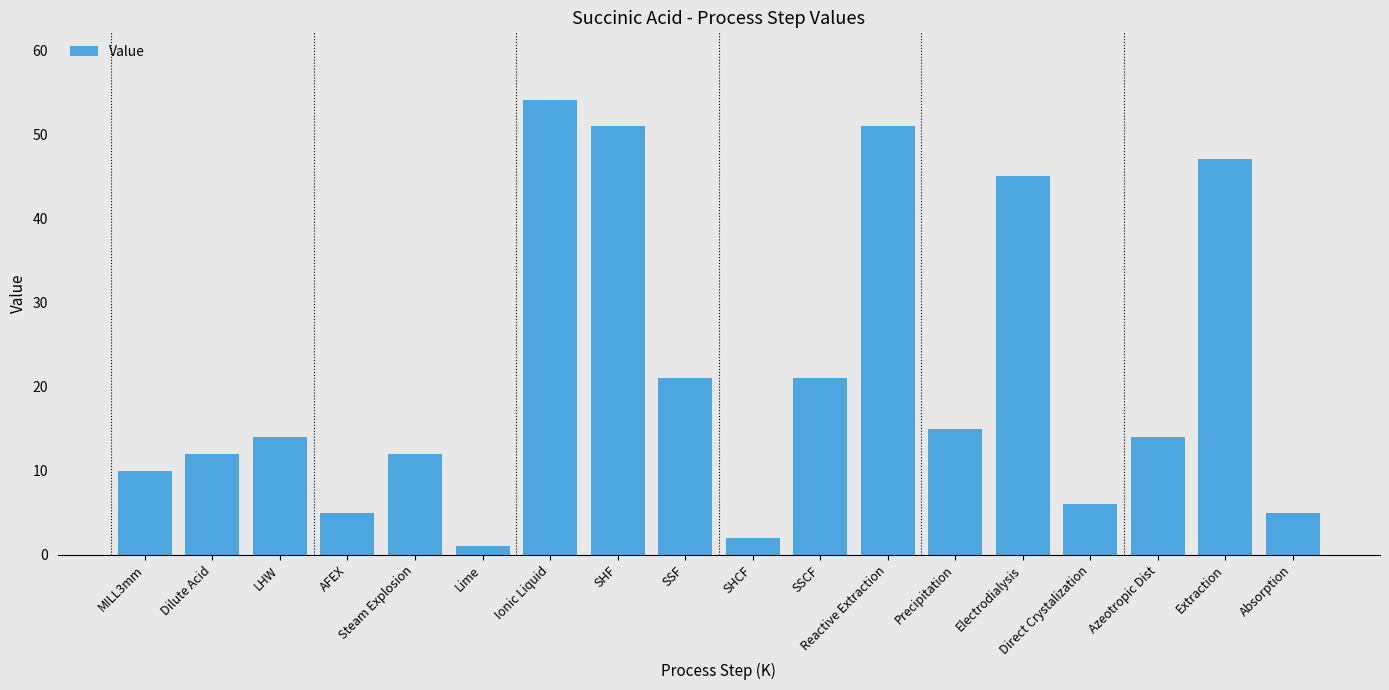

What is the greatest value displayed?

54